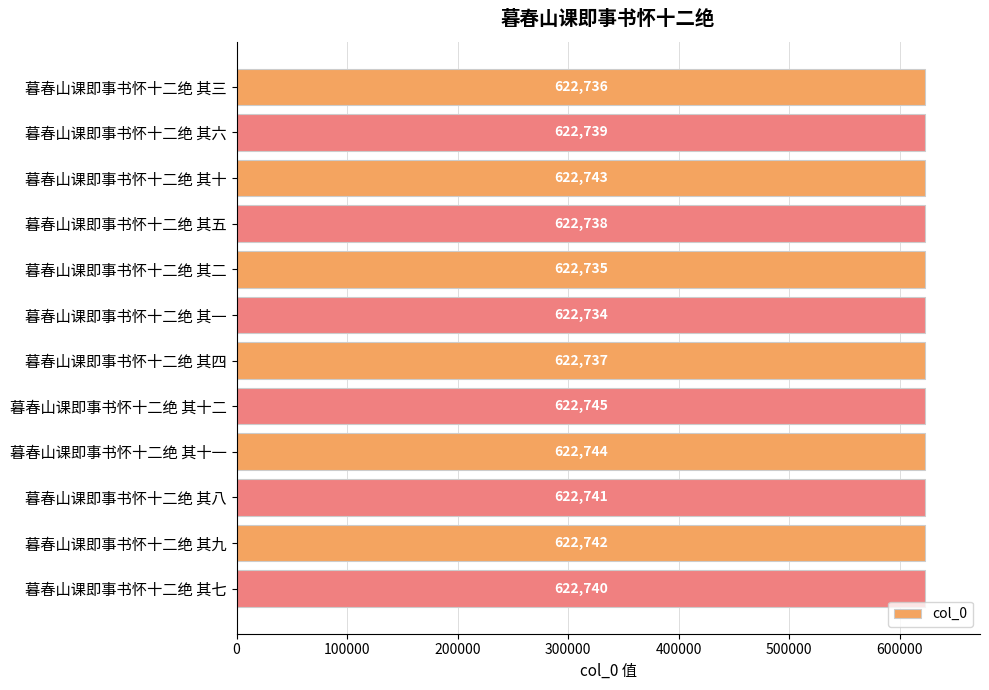

At which category does the chart reach its minimum across all series?

暮春山课即事书怀十二绝 其一